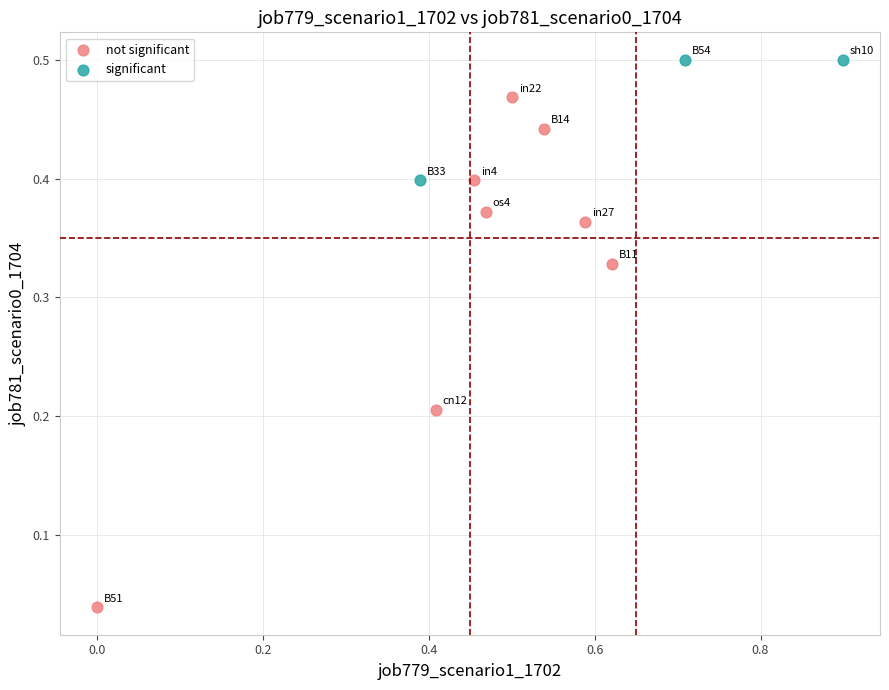

Which series reaches the maximum Y coordinate?

significant